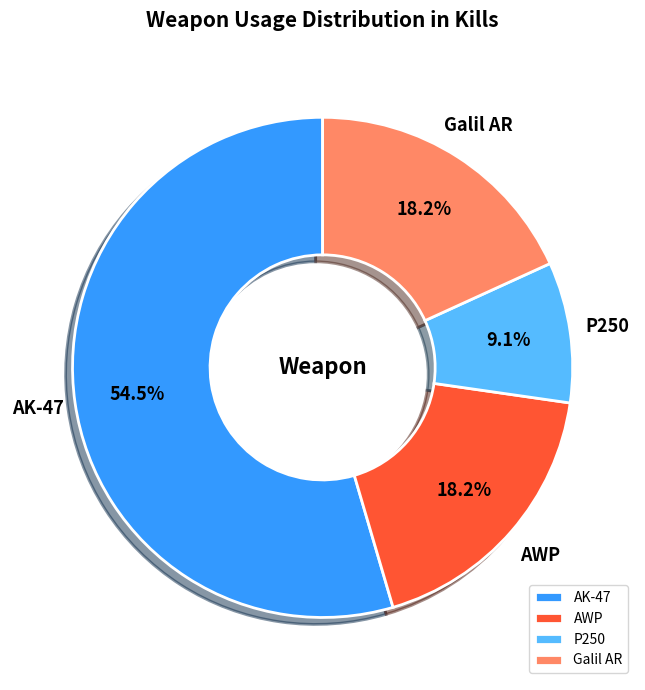

True or false: Galil AR accounts for 18% of the total.

True